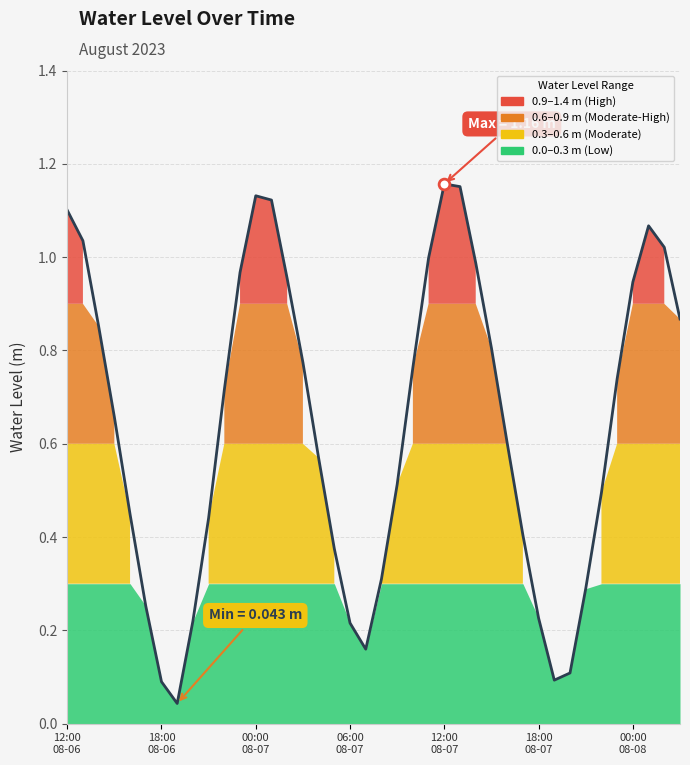

What is the change in value from 2023-08-06 20:00 to 2023-08-07 08:00?

+0.1